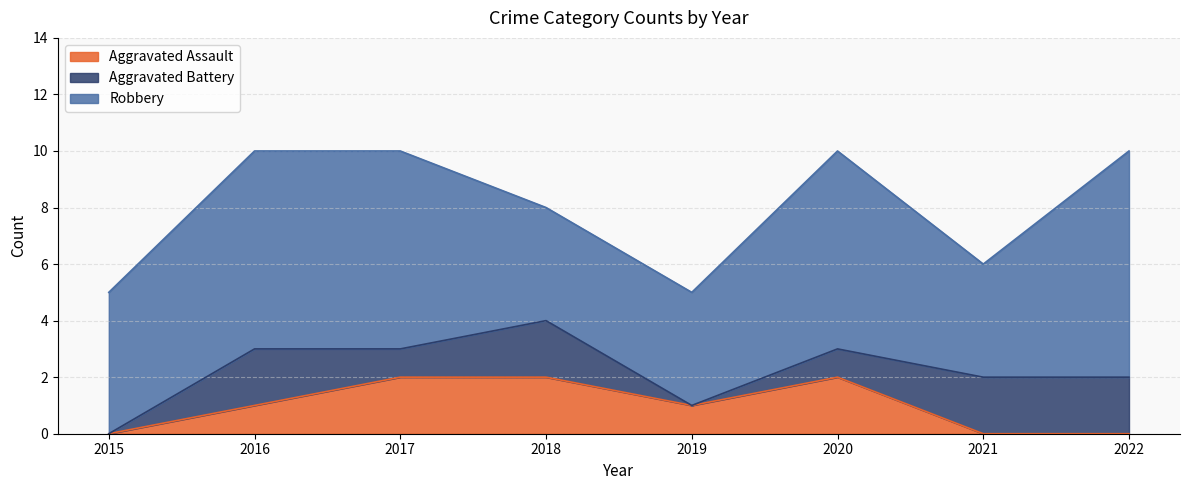

Between 2016 and 2020, which series saw the biggest shift?

Aggravated Assault